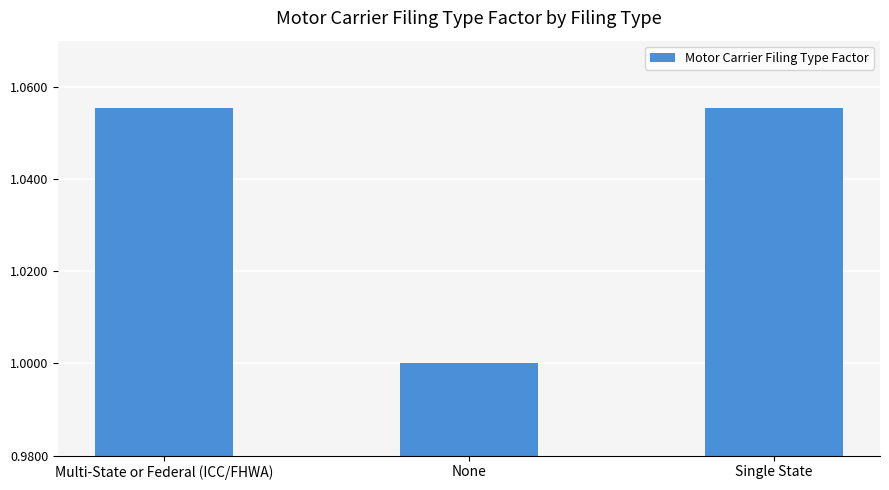

Where is the data nearest to the value 1?

None